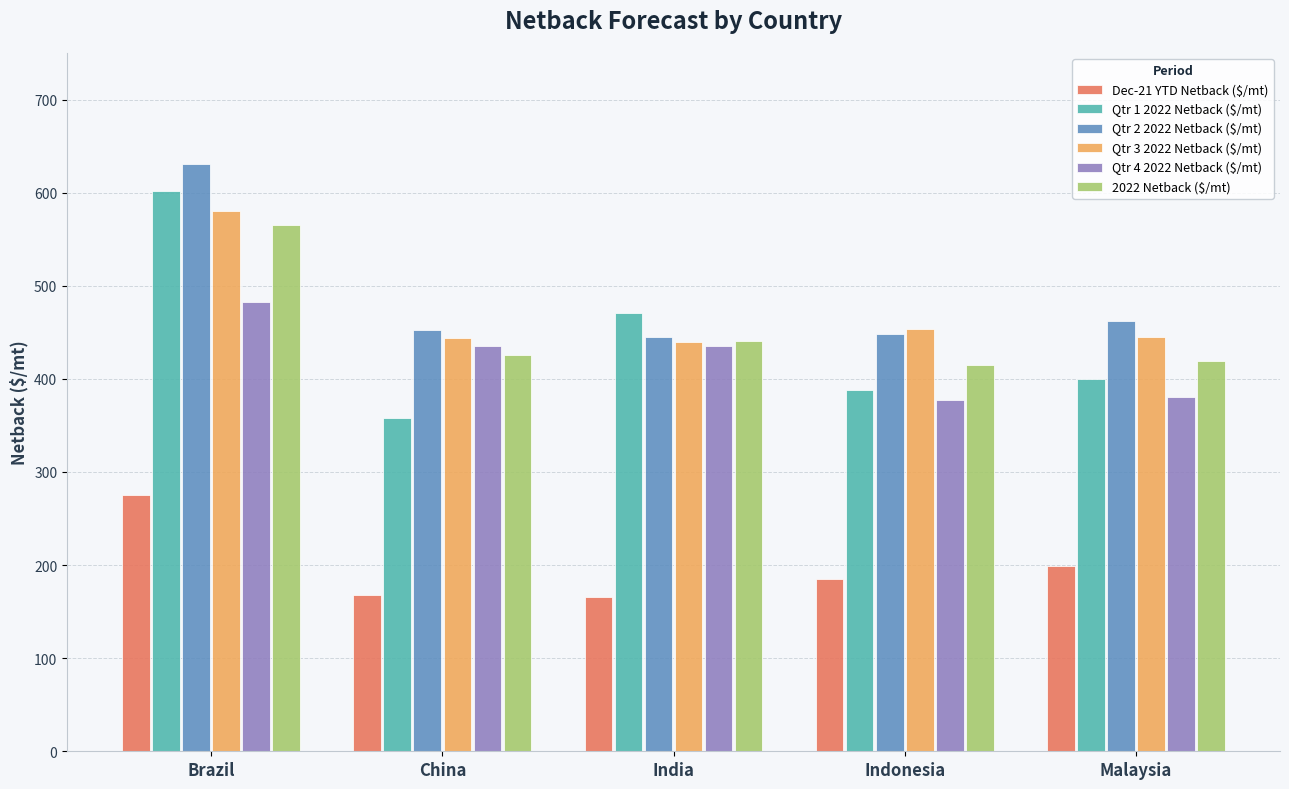

What is the lowest value of the Qtr 4 2022 Netback ($/mt) series?

377.6